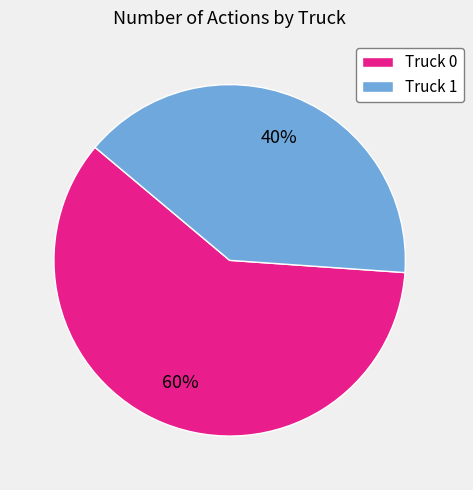

Count the number of slices in the pie.

2